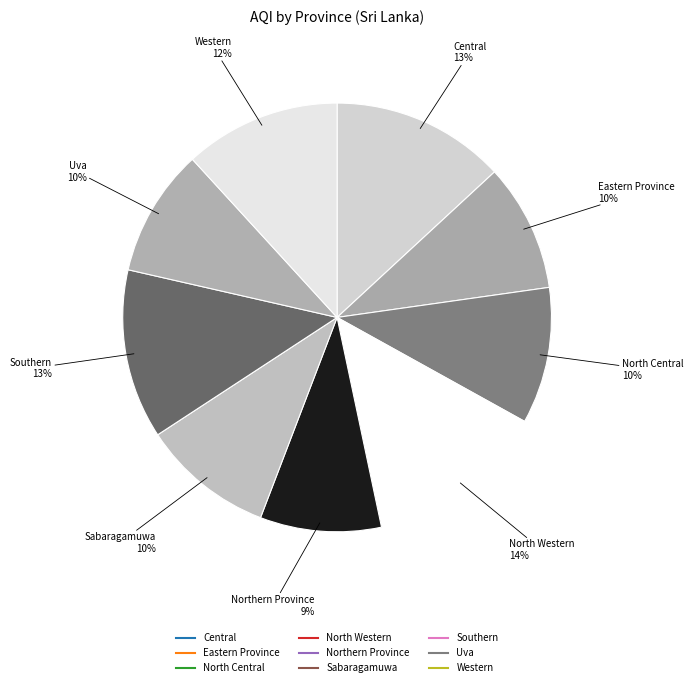

What is the smallest slice in the pie chart?

Northern Province